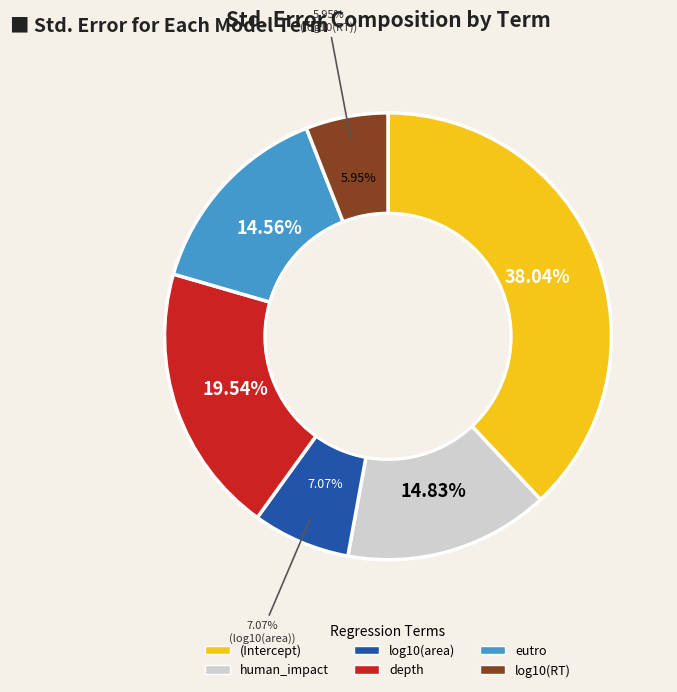

To the nearest percent, what portion does log10(RT) represent?

6%